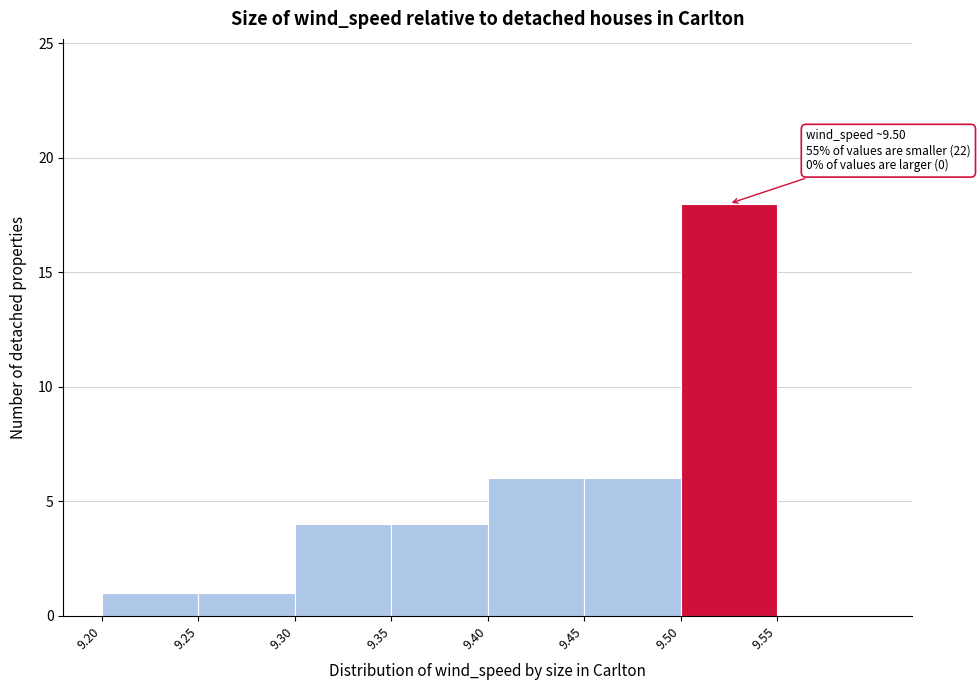

Which range on the x-axis has the tallest bar?

9.50 to 9.55